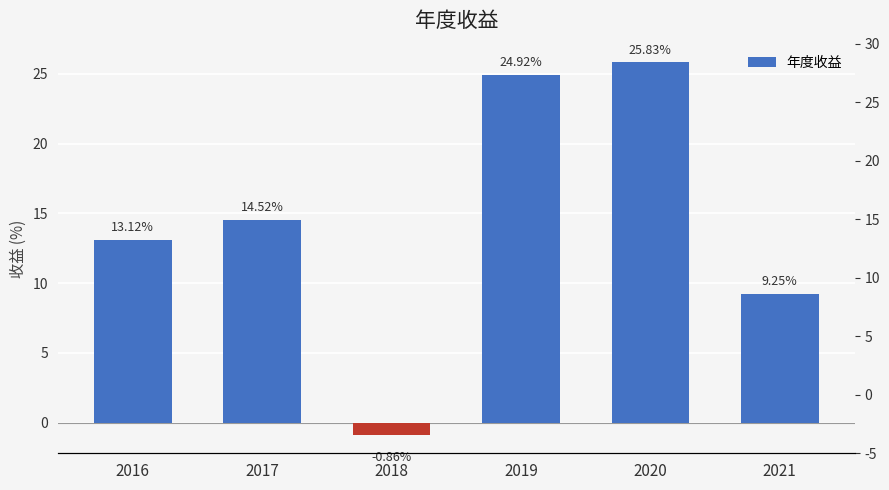

Reading left to right, transcribe all the data shown in this chart.

2016=13.1	2017=14.5	2018=-0.9	2019=24.9	2020=25.8	2021=9.2